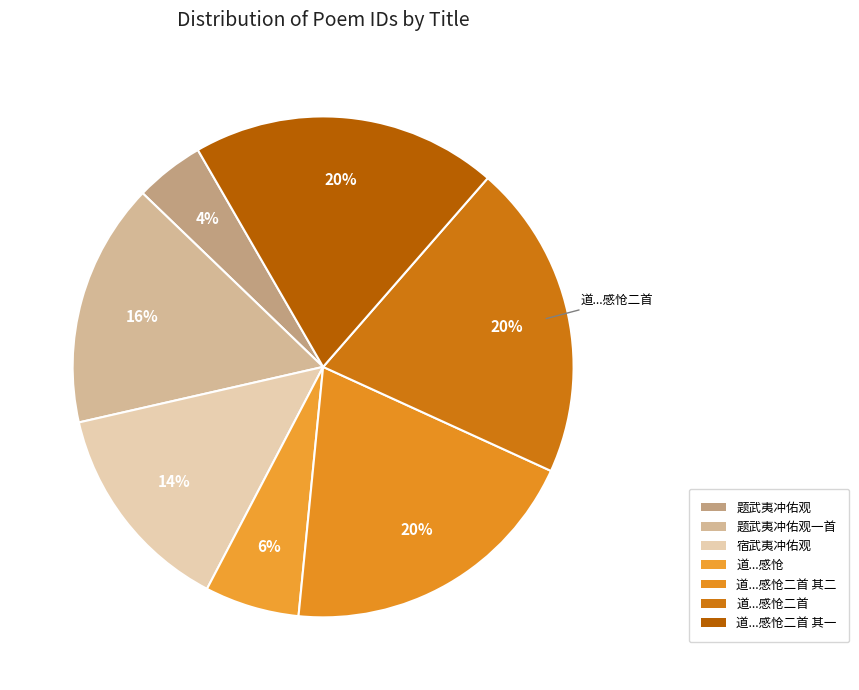

Count the number of slices in the pie.

7